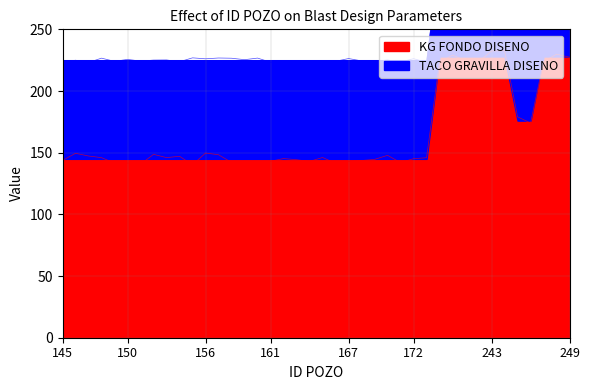

True or false: TACO GRAVILLA DISENO has more than 2 interior local peaks.

False